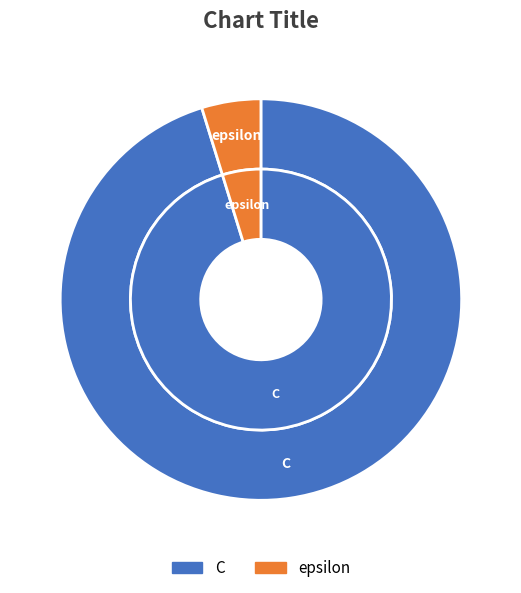

What is the change in value from C to epsilon?

-95